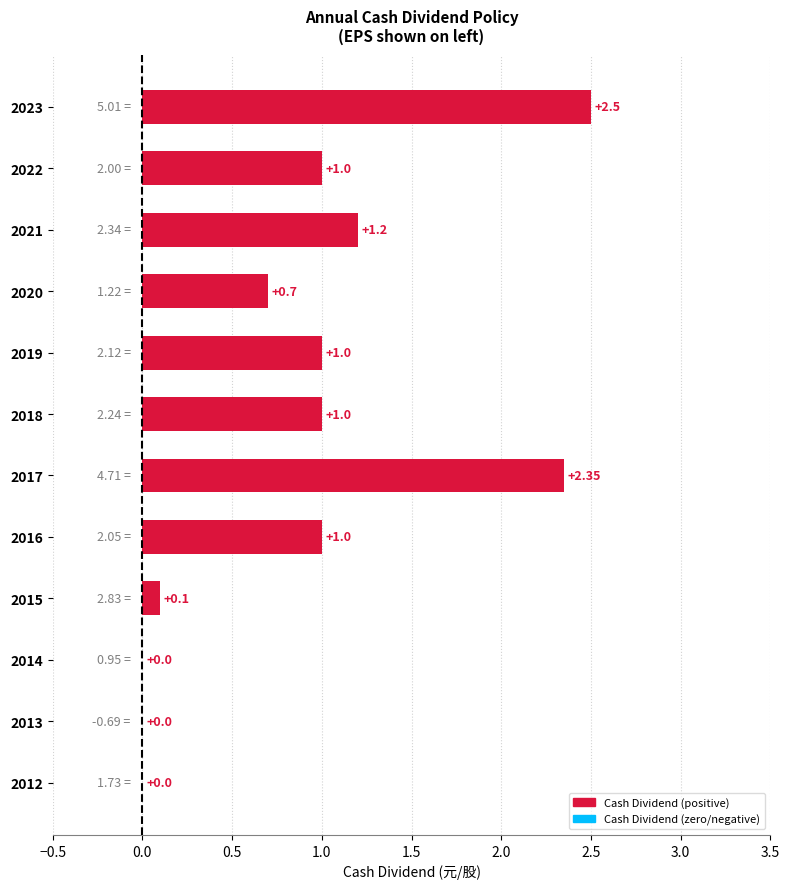

The chart shows a value of 0.8 at 2017. True or false?

False